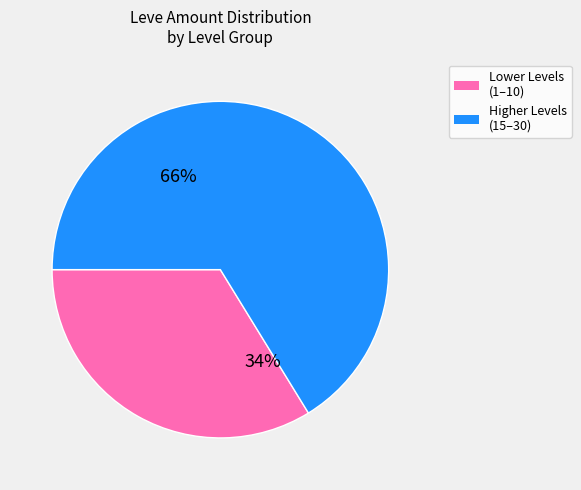

Is there a majority slice in this chart?

Yes